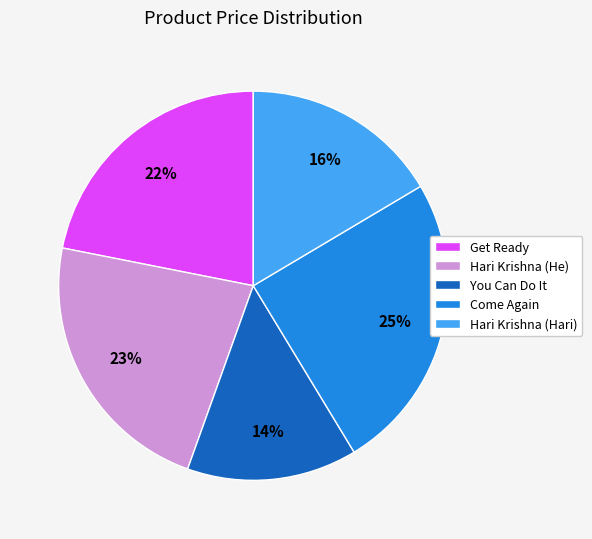

Which slice is the largest?

Come Again